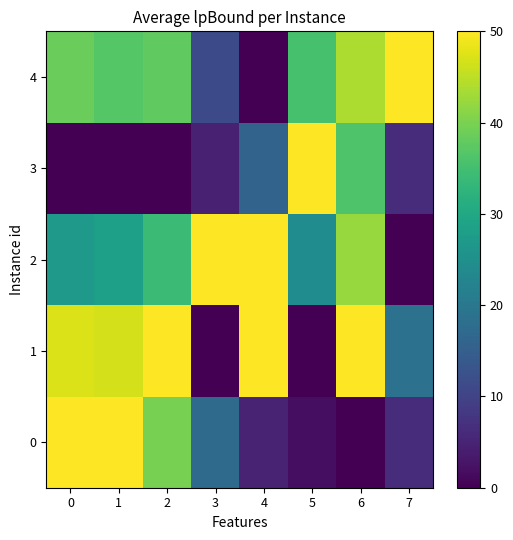

At which category is the sum across all series the highest?

6